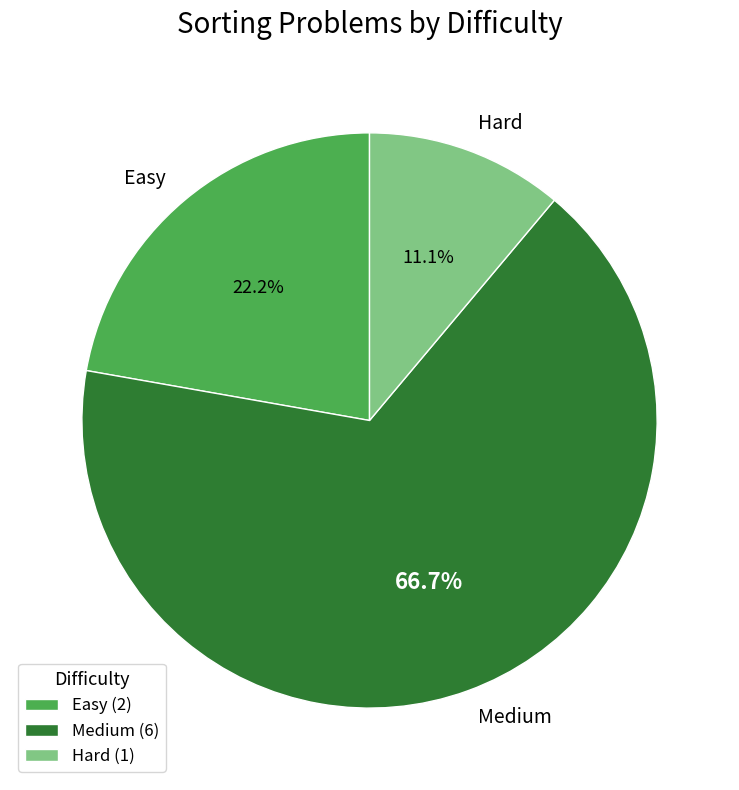

True or false: Easy accounts for 22% of the total.

True